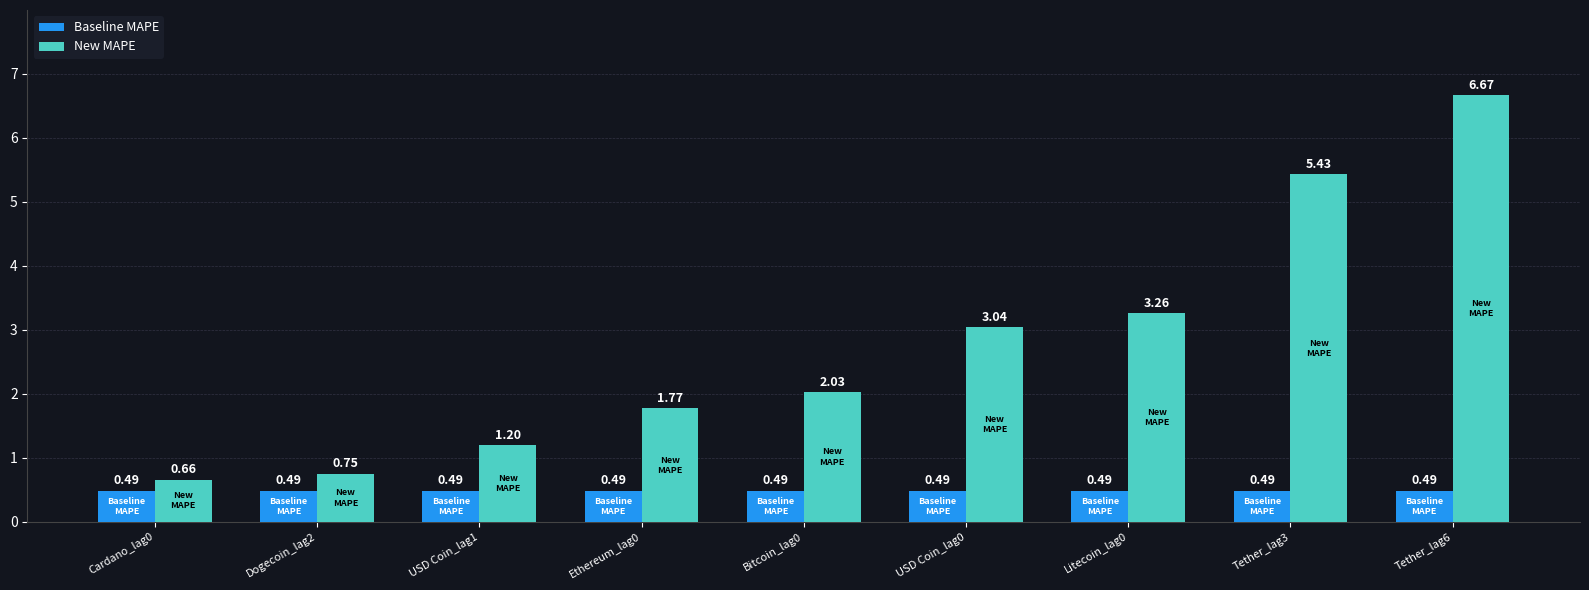

List the series in order of their overall mean, lowest first.

Baseline MAPE, New MAPE